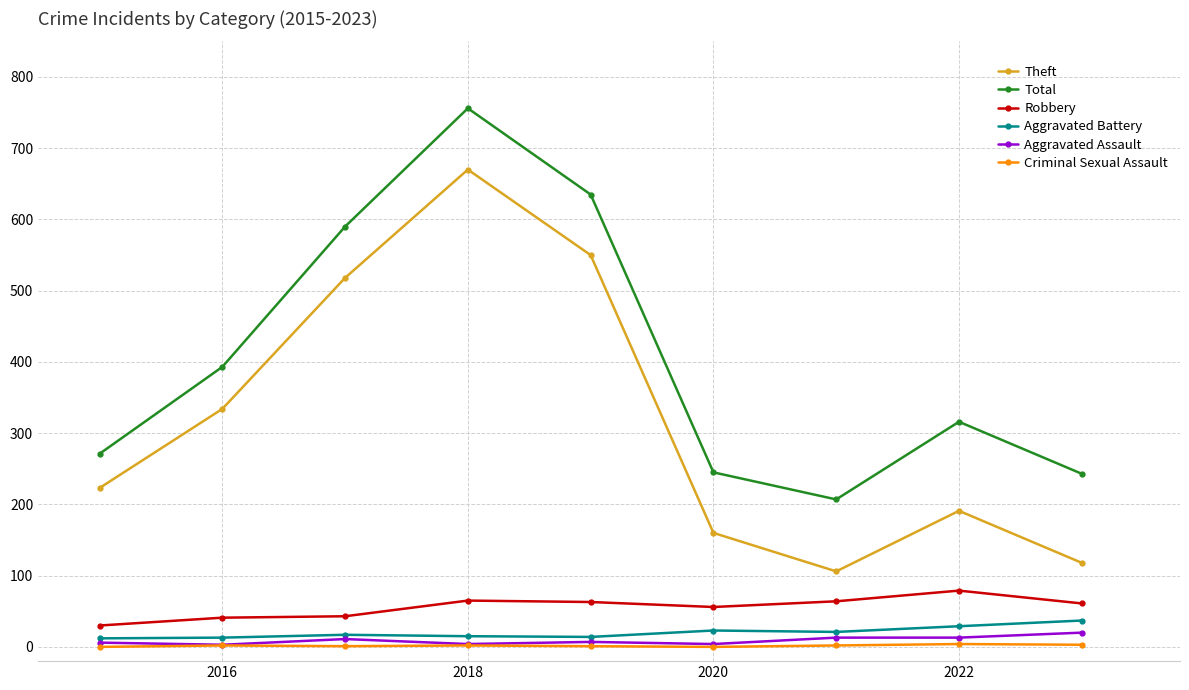

List the series in order of their peak value, highest first.

Total, Theft, Robbery, Aggravated Battery, Aggravated Assault, Criminal Sexual Assault